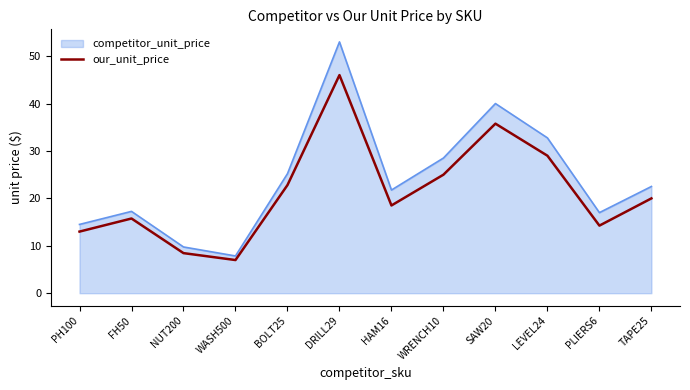

What is the smallest value displayed?

7.0